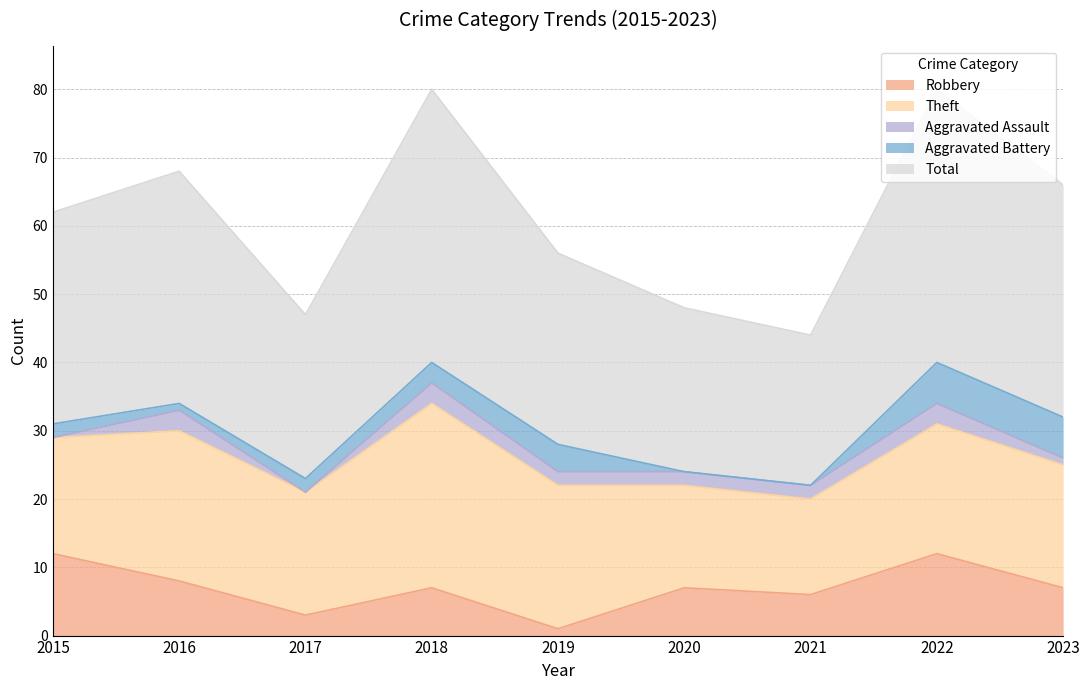

In Theft, how many points are higher than both neighbors (excluding endpoints)?

3